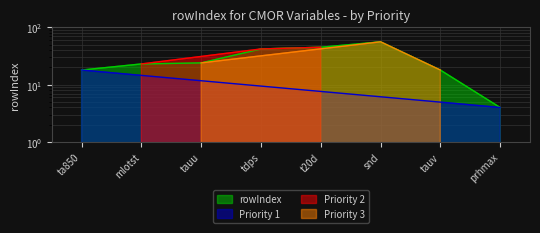

List the labels in order of value, smallest first.

prhmax, ta850, tauv, mlotst, tauu, tdps, t20d, snd